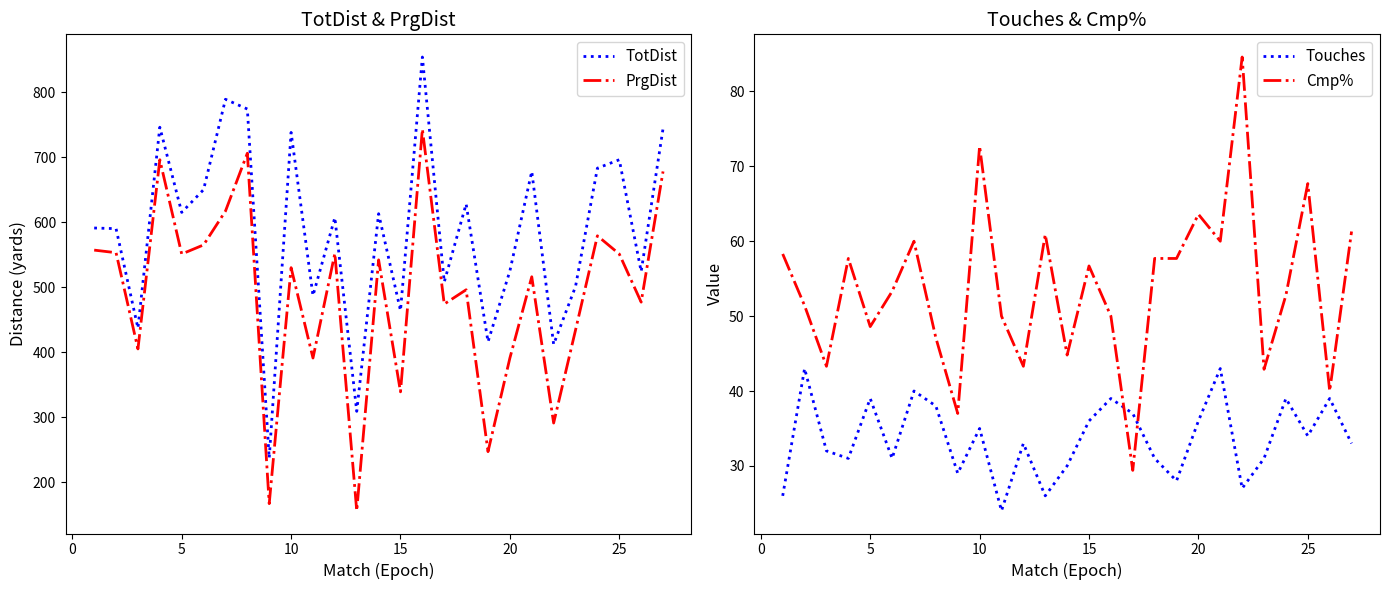

Reading right to left, list all the values displayed in this chart.

TotDist: 744.0	524.0	696.0	683.0	501.0	412.0	678.0	525.0	416.0	628.0	508.0	854.0	464.0	613.0	309.0	607.0	487.0	738.0	237.0	774.0	789.0	650.0	615.0	746.0	437.0	590.0	591.0
PrgDist: 678.0	477.0	551.0	579.0	434.0	291.0	516.0	391.0	247.0	496.0	474.0	743.0	339.0	542.0	156.0	552.0	391.0	530.0	167.0	706.0	617.0	565.0	551.0	696.0	405.0	553.0	557.0
Touches: 33.0	39.0	34.0	39.0	31.0	27.0	43.0	36.0	28.0	31.0	37.0	39.0	36.0	30.0	26.0	33.0	24.0	35.0	29.0	38.0	40.0	31.0	39.0	31.0	32.0	43.0	26.0
Cmp%: 61.3	40.0	67.7	52.8	42.9	84.6	60.0	63.6	57.7	57.7	29.4	50.0	56.7	44.8	60.9	43.3	50.0	72.7	37.0	47.1	60.0	53.3	48.6	57.7	43.3	51.4	58.3